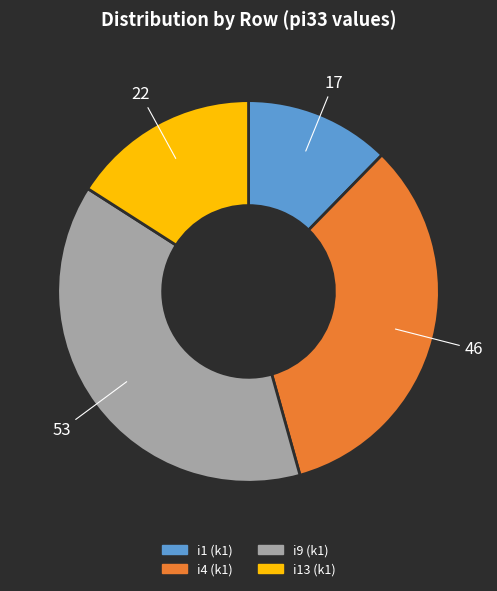

Rank the categories by value from lowest to highest.

i1 (k1), i13 (k1), i4 (k1), i9 (k1)